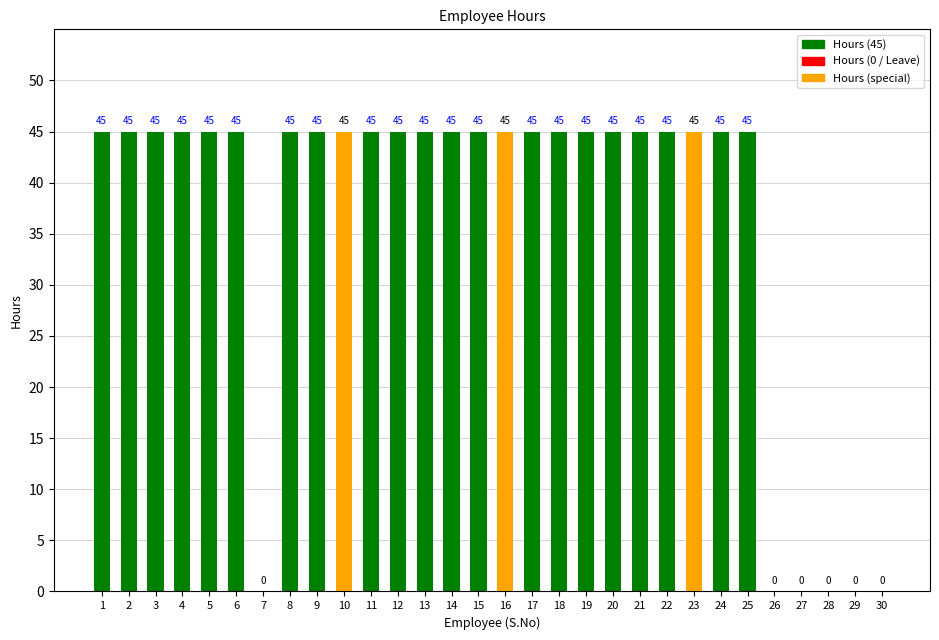

What is the change in value from 14 to 27?

-45